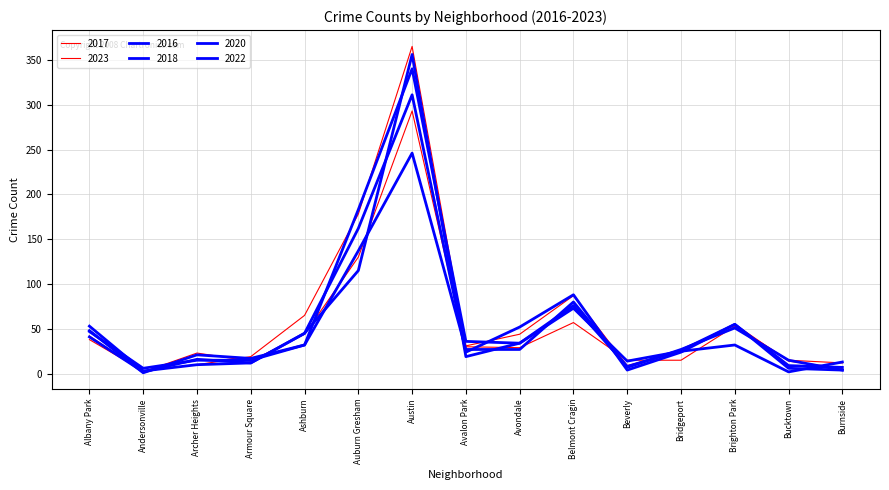

How many lines are shown in the chart?

6